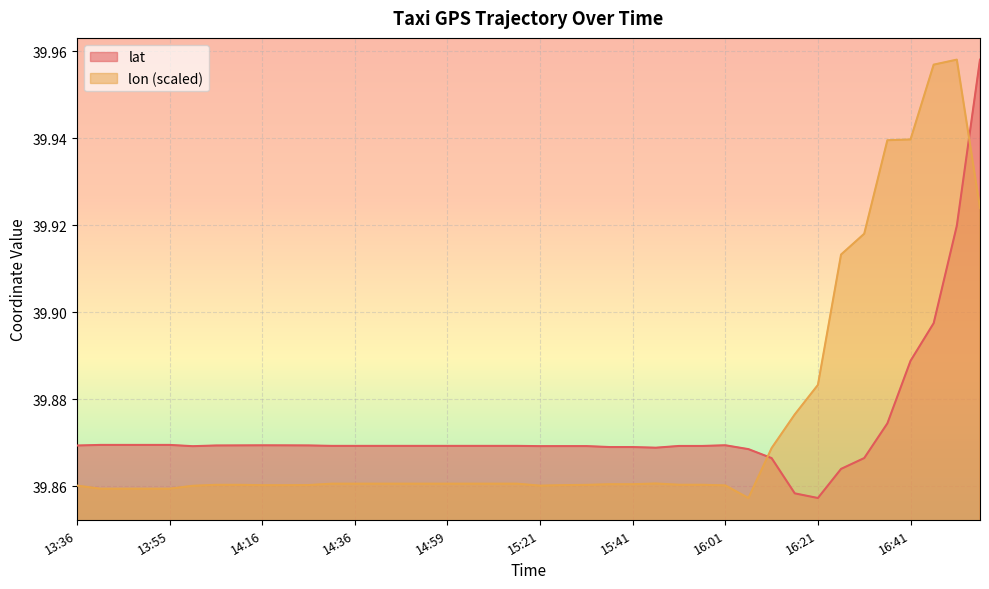

How many intersections are there between lat and lon (scaled)?

2